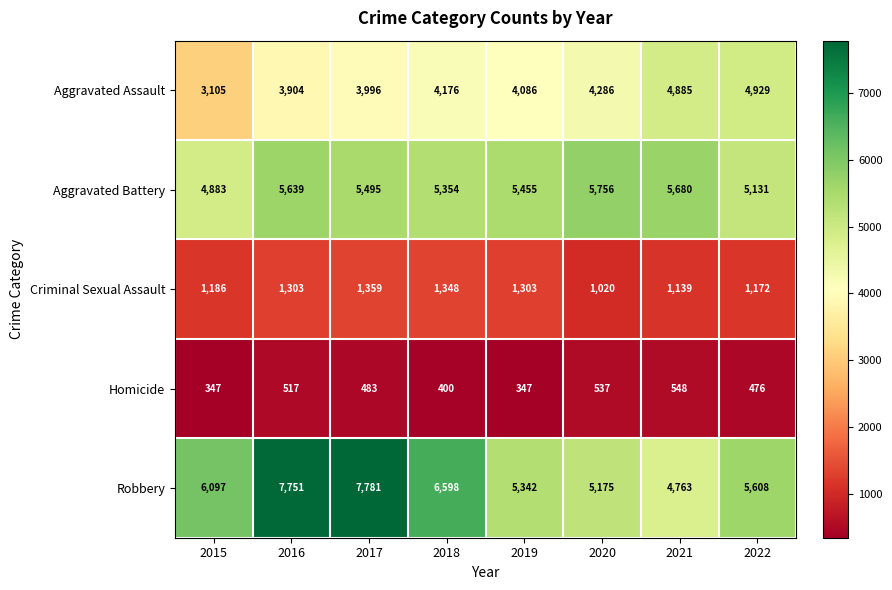

Which series changed the most between 2015 and 2019?

Aggravated Assault